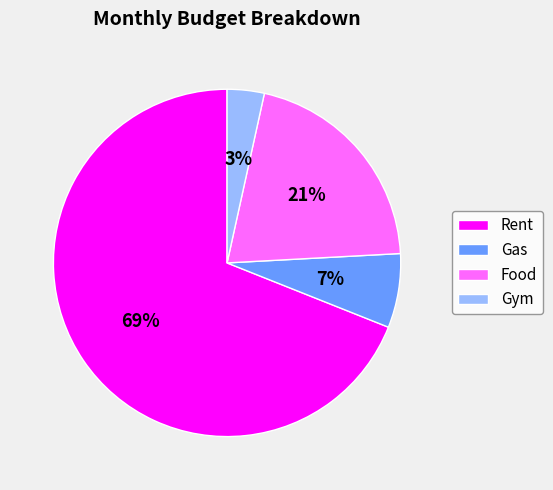

Do Food and Rent together represent more than half of the pie?

Yes